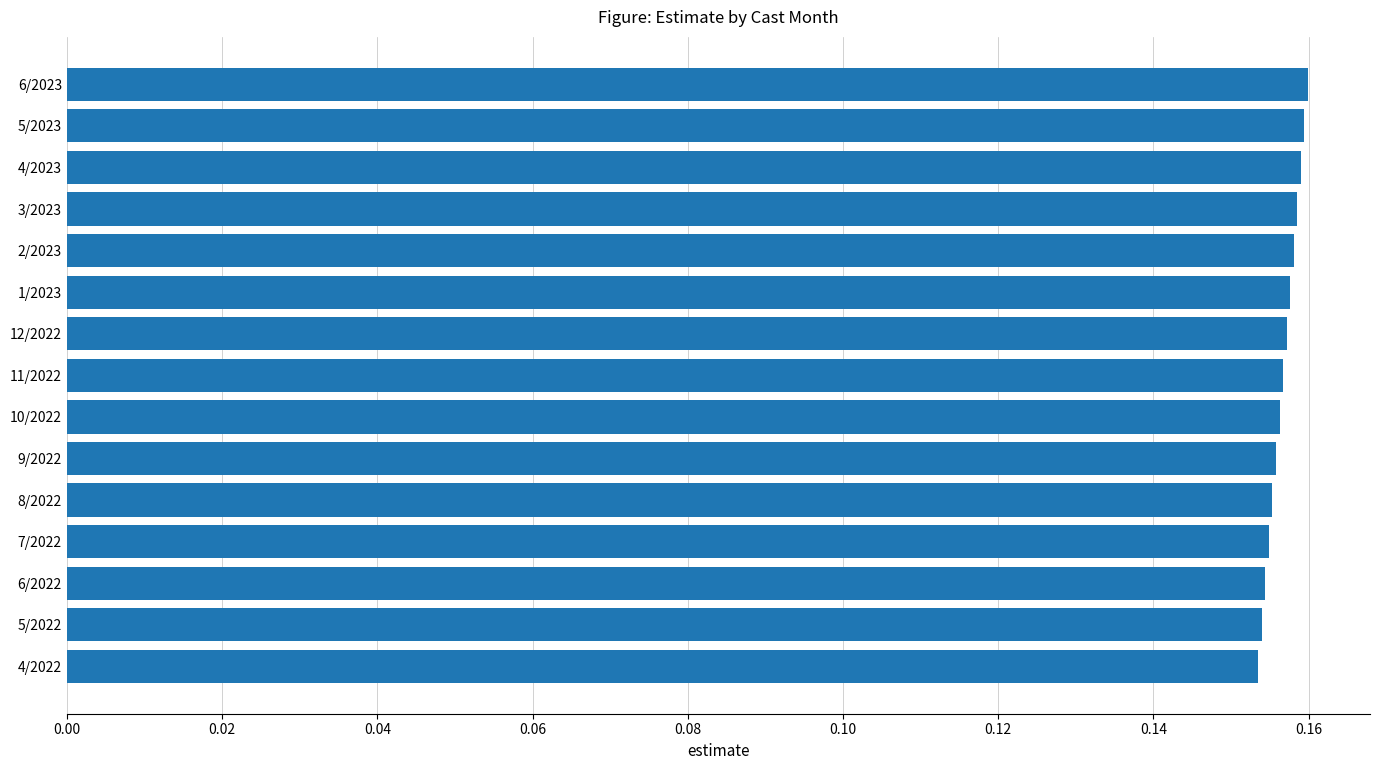

How many categories are shown in the chart?

15